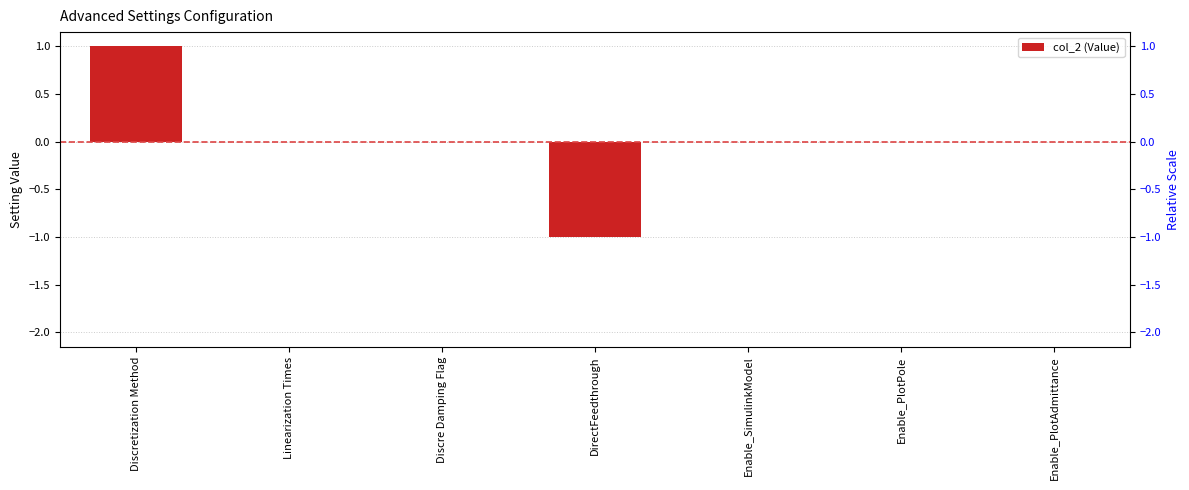

What value does the data have at Discretization Method?

1